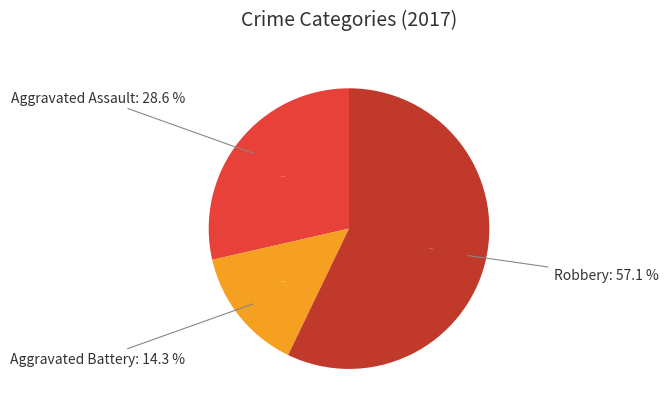

Approximately how many times larger is the value at Robbery compared to Total?

0.6